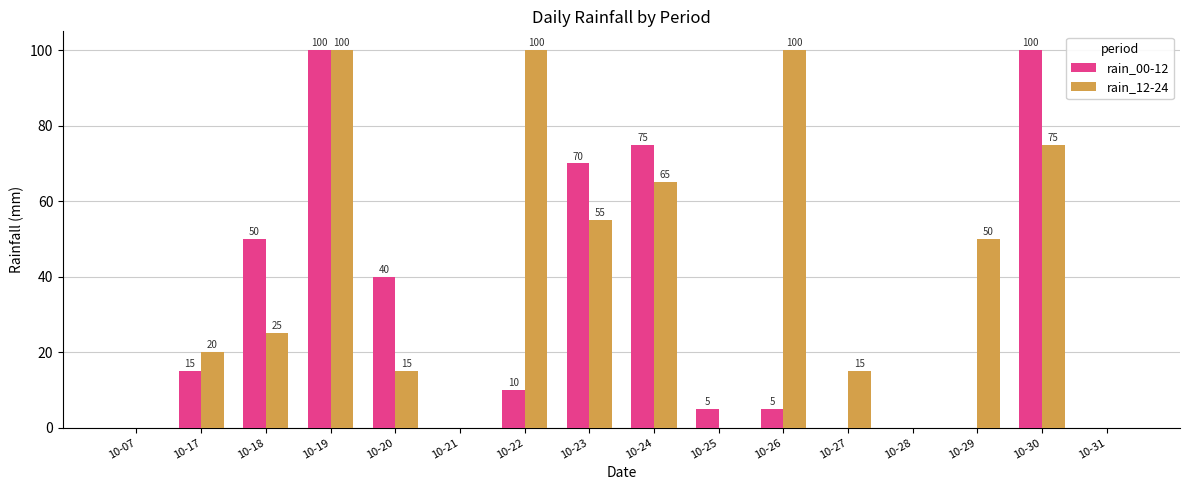

The value of rain_12-24 at 10-26 is 69. True or false?

False